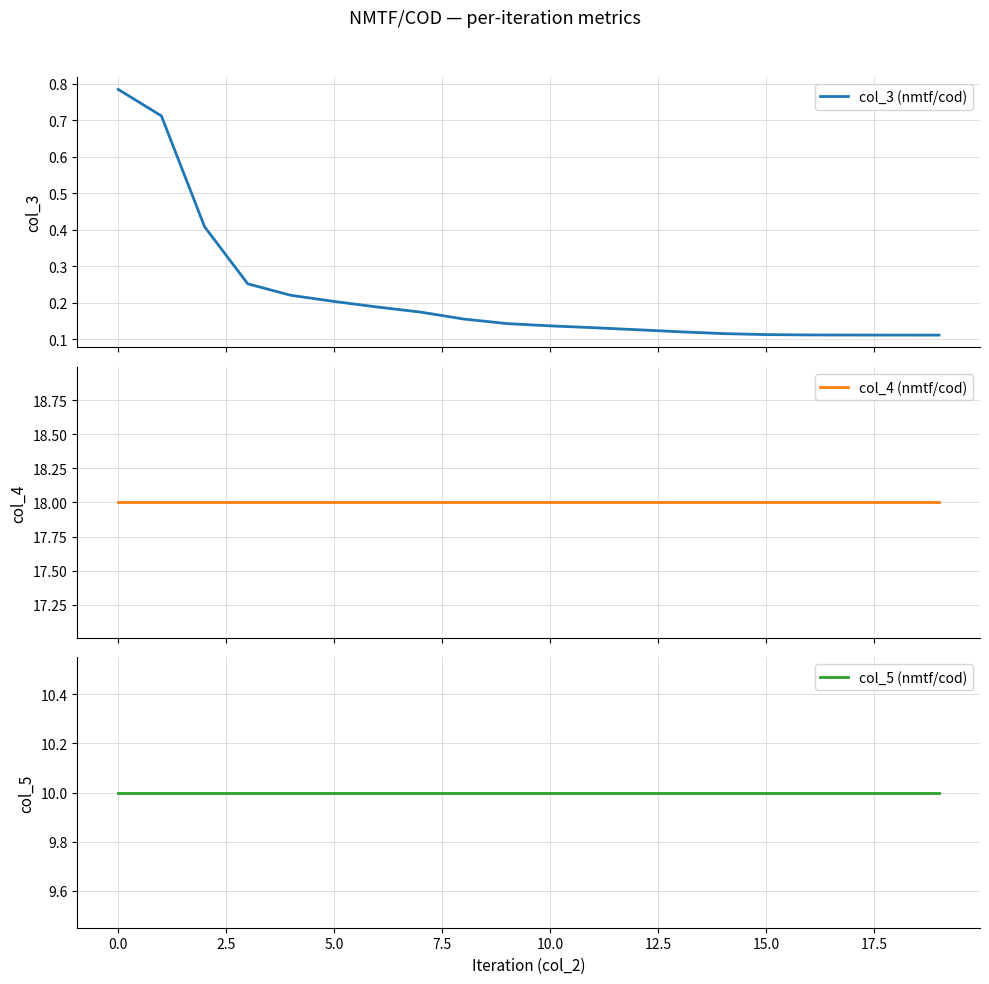

What is the greatest value displayed?

18.0